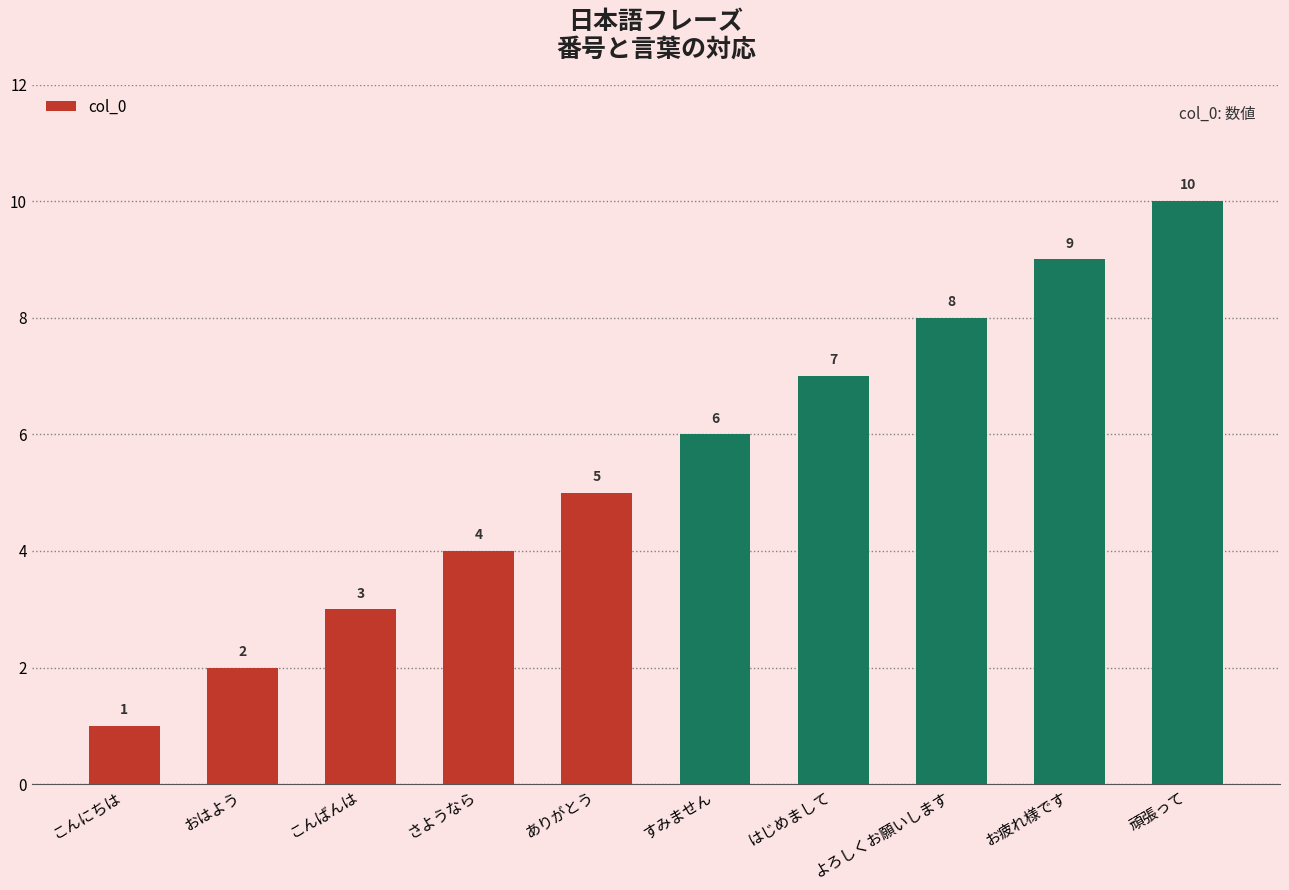

At which label does the data first exceed 6?

はじめまして